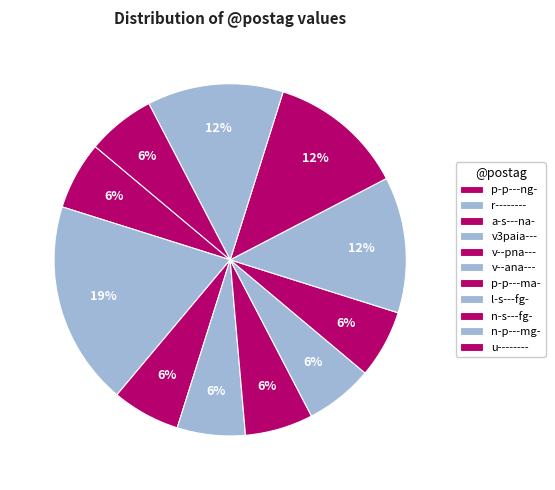

Is r-------- the majority of the pie?

No